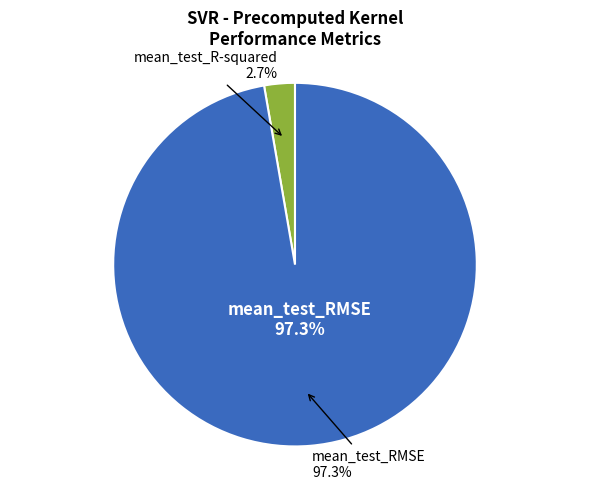

Which has a higher value, mean_test_RMSE or mean_test_R-squared?

mean_test_RMSE